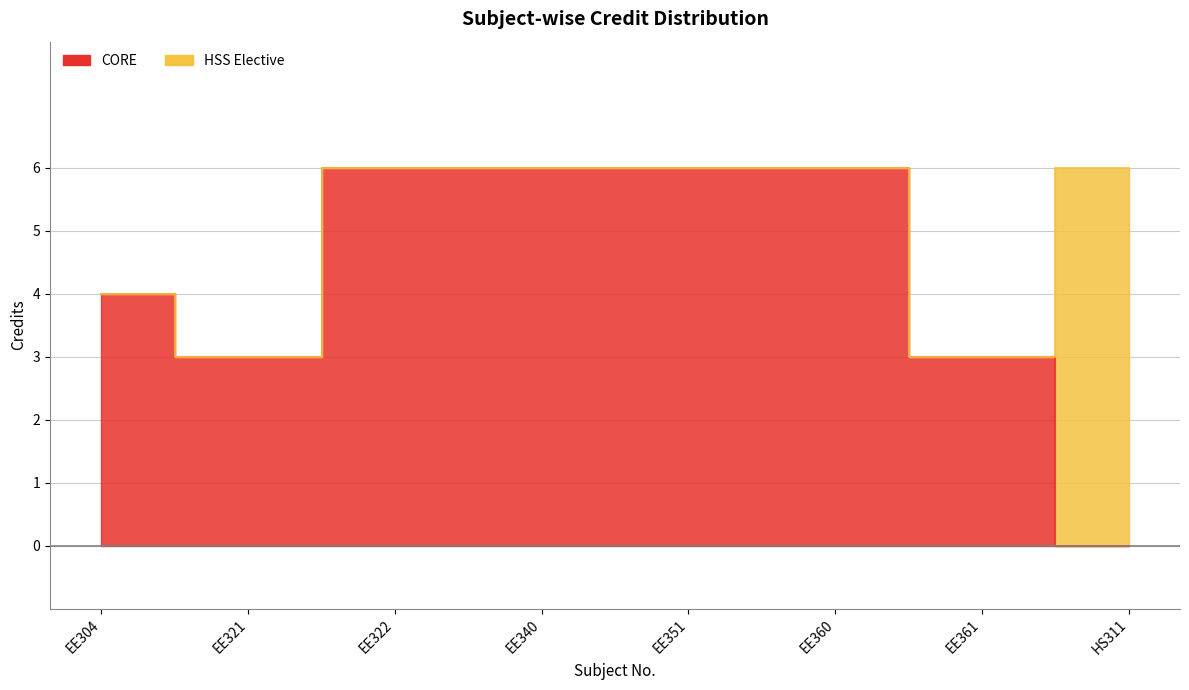

Where is the first local minimum?

EE321